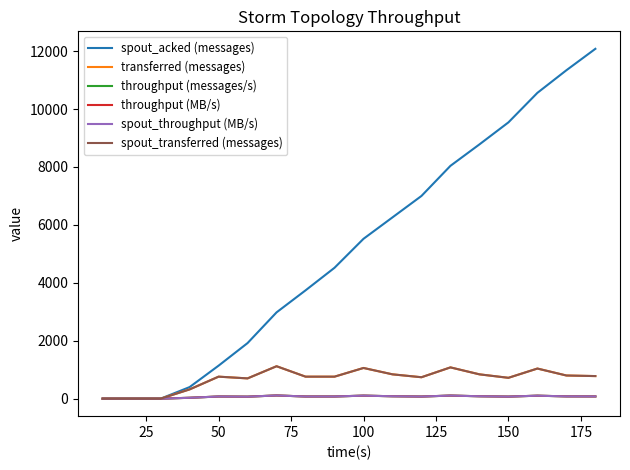

Which series has the widest spread of values?

spout_acked (messages)